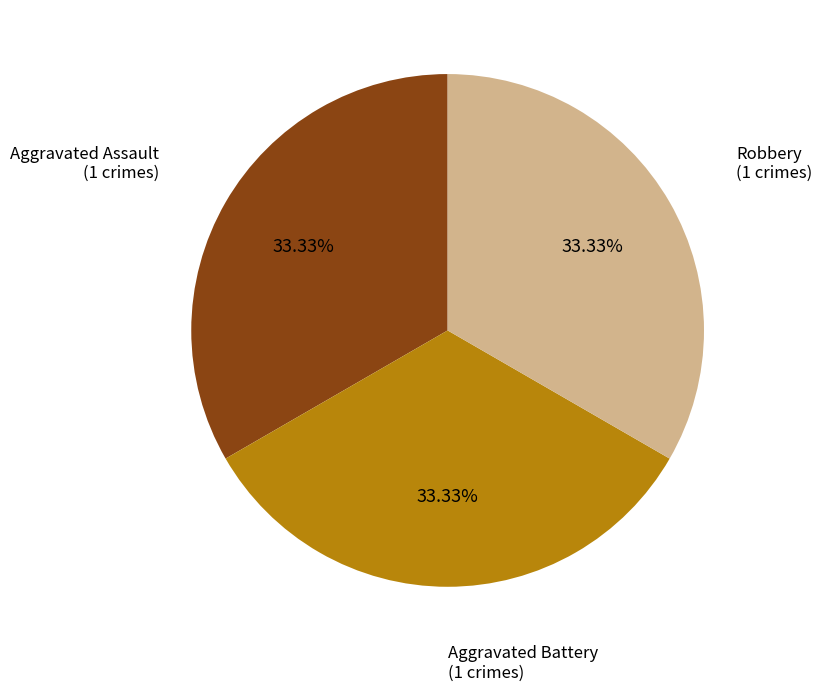

Is there any slice that represents more than half of the pie?

No